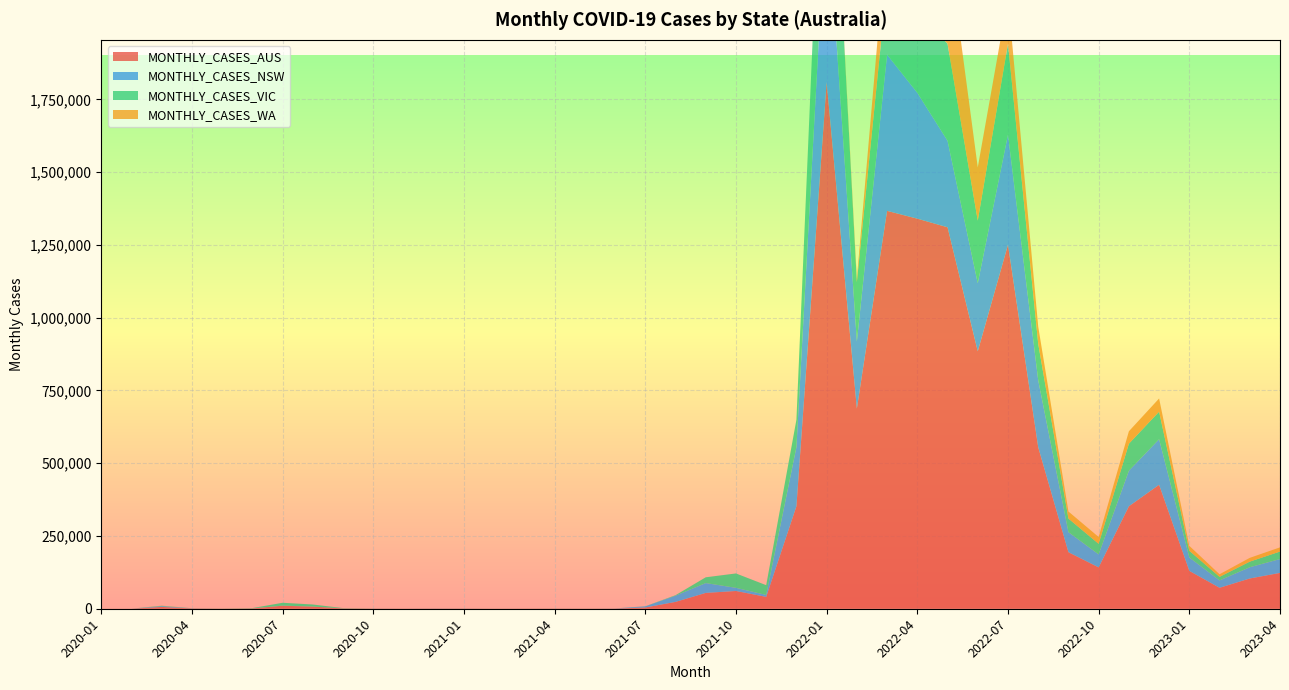

Reading right to left, list all the values displayed in this chart.

MONTHLY_CASES_AUS: 2023-04=123120	2023-03=103961	2023-02=71988	2023-01=130090	2022-12=425880	2022-11=351945	2022-10=142103	2022-09=194251	2022-08=554860	2022-07=1250360	2022-06=884329	2022-05=1310417	2022-04=1339976	2022-03=1366785	2022-02=687466	2022-01=1809533	2021-12=352138	2021-11=40732	2021-10=60999	2021-09=54388	2021-08=23514	2021-07=4304	2021-06=640	2021-05=386	2021-04=572	2021-03=472	2021-02=249	2021-01=573	2020-12=603	2020-11=369	2020-10=520	2020-09=1151	2020-08=7288	2020-07=10270	2020-06=1144	2020-05=435	2020-04=1038	2020-03=6158	2020-02=122	2020-01=18
MONTHLY_CASES_NSW: 2023-04=47529	2023-03=38642	2023-02=25243	2023-01=45945	2022-12=156461	2022-11=122092	2022-10=44499	2022-09=68852	2022-08=230049	2022-07=378605	2022-06=233901	2022-05=297267	2022-04=432380	2022-03=536606	2022-02=230224	2022-01=637162	2021-12=203050	2021-11=6670	2021-10=10786	2021-09=33790	2021-08=21229	2021-07=3769	2021-06=339	2021-05=68	2021-04=154	2021-03=88	2021-02=63	2021-01=235	2020-12=369	2020-11=168	2020-10=205	2020-09=165	2020-08=276	2020-07=392	2020-06=133	2020-05=66	2020-04=440	2020-03=2774	2020-02=52	2020-01=4
MONTHLY_CASES_VIC: 2023-04=25807	2023-03=19237	2023-02=12389	2023-01=23105	2022-12=94606	2022-11=92897	2022-10=36394	2022-09=46669	2022-08=125430	2022-07=312117	2022-06=215086	2022-05=333310	2022-04=274952	2022-03=250086	2022-02=204529	2022-01=635281	2021-12=93809	2021-11=33515	2021-10=49425	2021-09=19816	2021-08=1743	2021-07=306	2021-06=141	2021-05=187	2021-04=126	2021-03=96	2021-02=101	2021-01=134	2020-12=90	2020-11=25	2020-10=170	2020-09=914	2020-08=6939	2020-07=9785	2020-06=969	2020-05=314	2020-04=240	2020-03=1243	2020-02=35	2020-01=5
MONTHLY_CASES_WA: 2023-04=14387	2023-03=12962	2023-02=8872	2023-01=16856	2022-12=45318	2022-11=42634	2022-10=23424	2022-09=24267	2022-08=59070	2022-07=158265	2022-06=182637	2022-05=354089	2022-04=206842	2022-03=179287	2022-02=11814	2022-01=850	2021-12=75	2021-11=17	2021-10=11	2021-09=26	2021-08=30	2021-07=34	2021-06=22	2021-05=31	2021-04=77	2021-03=50	2021-02=15	2021-01=35	2020-12=48	2020-11=58	2020-10=88	2020-09=33	2020-08=13	2020-07=46	2020-06=18	2020-05=37	2020-04=99	2020-03=502	2020-02=4	2020-01=0